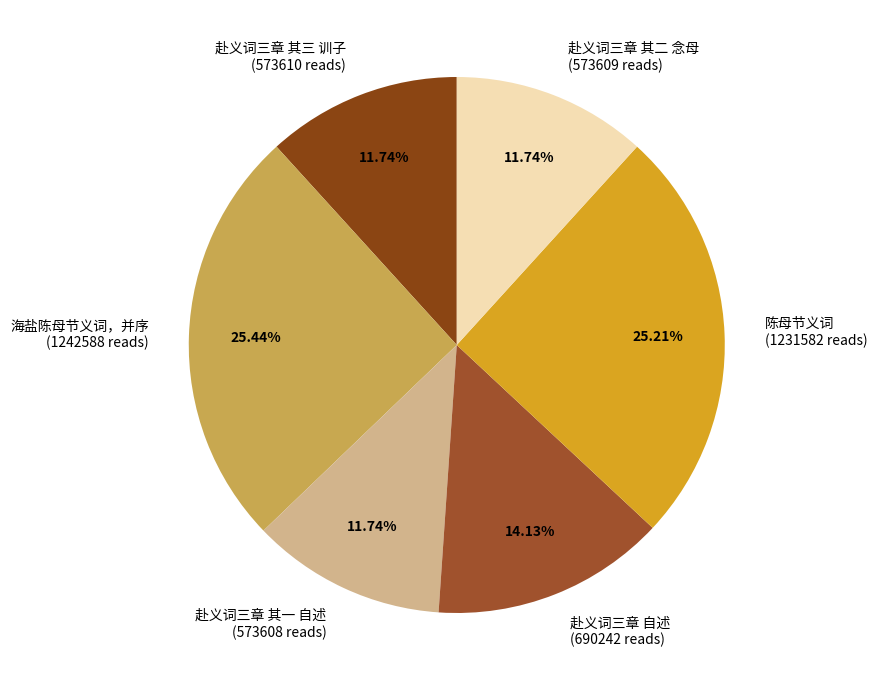

What percentage is NOT represented by 赴义词三章 其二 念母?

88.3%